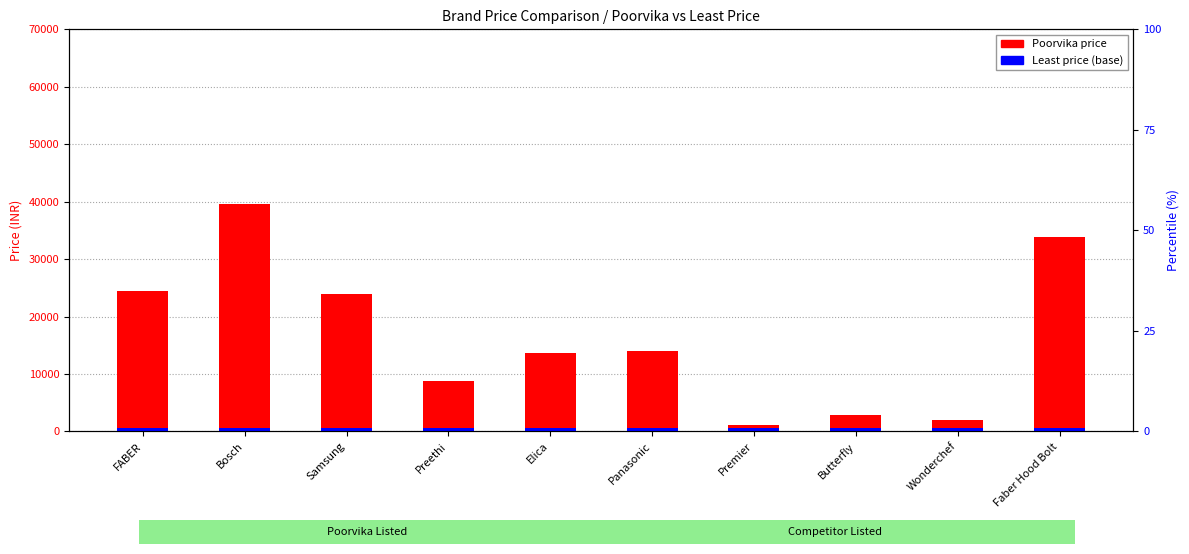

At which label is Poorvika price closest to 20359?

Samsung